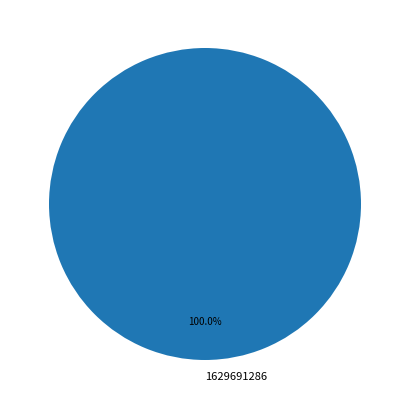

Which category accounts for the majority?

1629691286